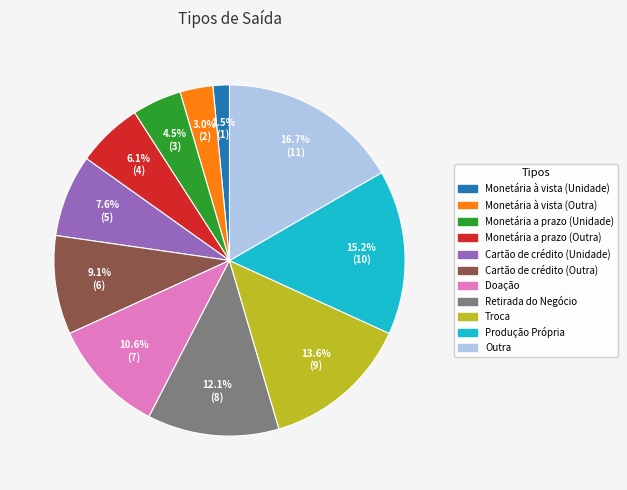

Which category has the smallest portion of the pie?

Monetária à vista (Unidade)